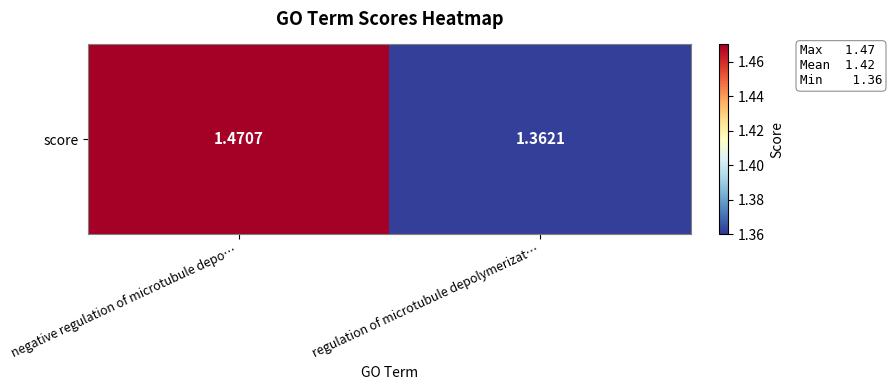

What is the difference between the maximum and minimum values?

0.1